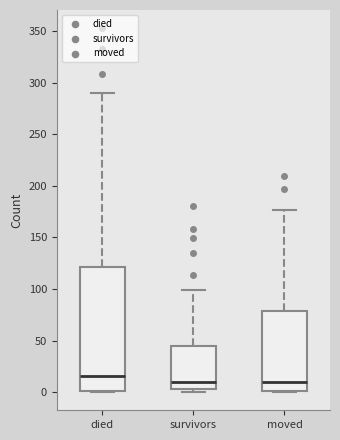

Reading left to right, transcribe this box plot: for each box, give where its median line is, the range the box spans, and where its two whiskers end, as read against the y-axis. The values are not printed on the chart, so give them approximately, as read against the axis.

died: median 15, box 0 to 120, whiskers 0 to 290
survivors: median 10, box 5 to 45, whiskers 0 to 100
moved: median 10, box 0 to 80, whiskers 0 to 175